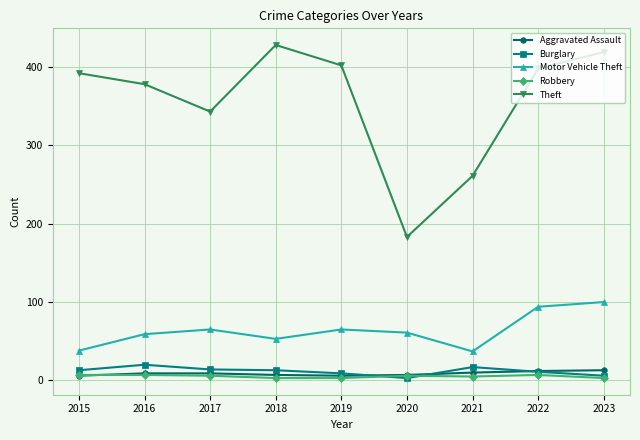

Count the Robbery values in the range 3 to 7.

9